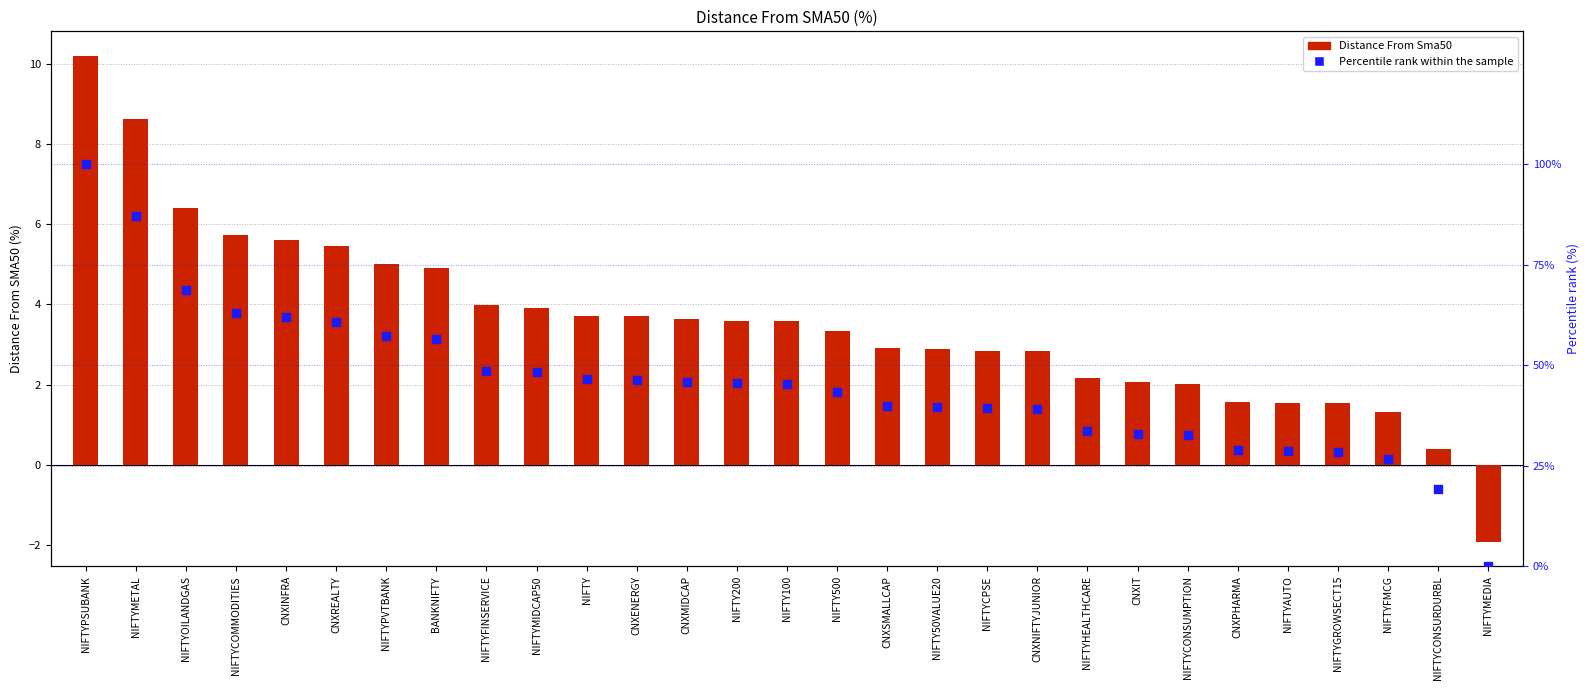

What is the total value across all series at CNXNIFTYJUNIOR?

42.0